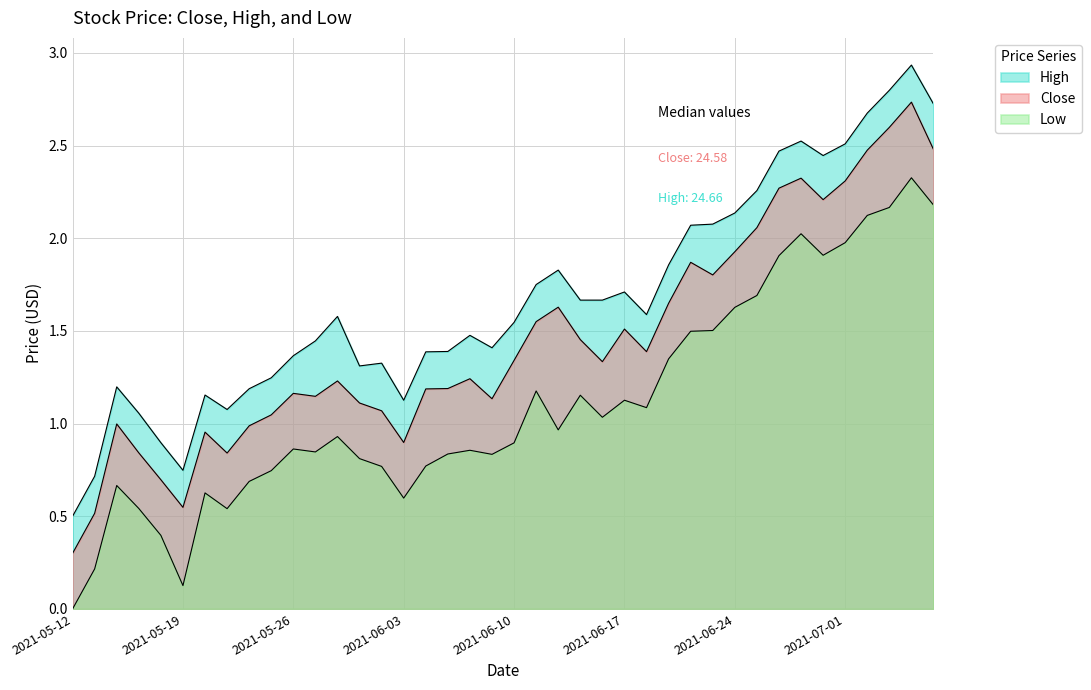

Reading left to right, extract all data points from this chart.

Close: 0.3	0.5	1.0	0.8	0.7	0.5	1.0	0.8	1.0	1.0	1.2	1.1	1.2	1.1	1.1	0.9	1.2	1.2	1.2	1.1	1.3	1.6	1.6	1.5	1.3	1.5	1.4	1.6	1.9	1.8	1.9	2.1	2.3	2.3	2.2	2.3	2.5	2.6	2.7	2.5
High: 0.5	0.7	1.2	1.1	0.9	0.7	1.2	1.1	1.2	1.2	1.4	1.4	1.6	1.3	1.3	1.1	1.4	1.4	1.5	1.4	1.5	1.8	1.8	1.7	1.7	1.7	1.6	1.9	2.1	2.1	2.1	2.3	2.5	2.5	2.4	2.5	2.7	2.8	2.9	2.7
Low: 0.0	0.2	0.7	0.5	0.4	0.1	0.6	0.5	0.7	0.7	0.9	0.8	0.9	0.8	0.8	0.6	0.8	0.8	0.9	0.8	0.9	1.2	1.0	1.2	1.0	1.1	1.1	1.3	1.5	1.5	1.6	1.7	1.9	2.0	1.9	2.0	2.1	2.2	2.3	2.2